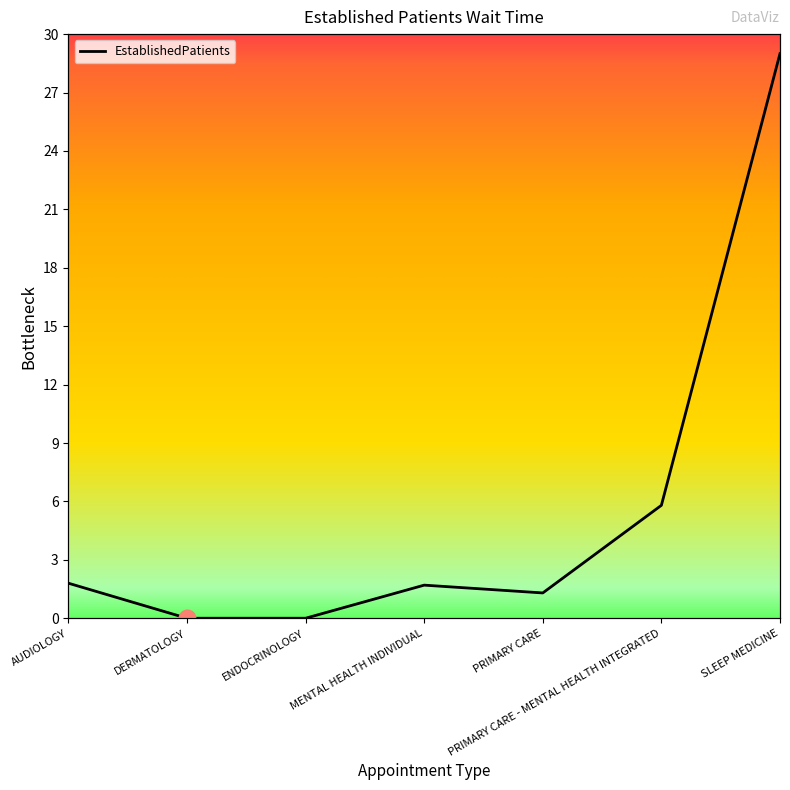

List the labels in order of value, largest first.

SLEEP MEDICINE, PRIMARY CARE - MENTAL HEALTH INTEGRATED, AUDIOLOGY, MENTAL HEALTH INDIVIDUAL, PRIMARY CARE, DERMATOLOGY, ENDOCRINOLOGY